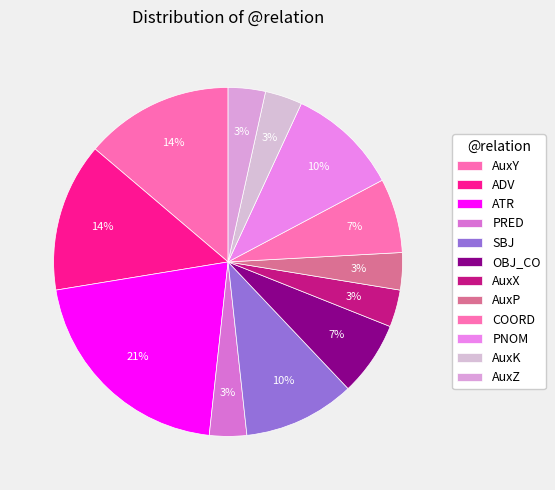

What percentage do AuxY and ADV together represent?

27.6%